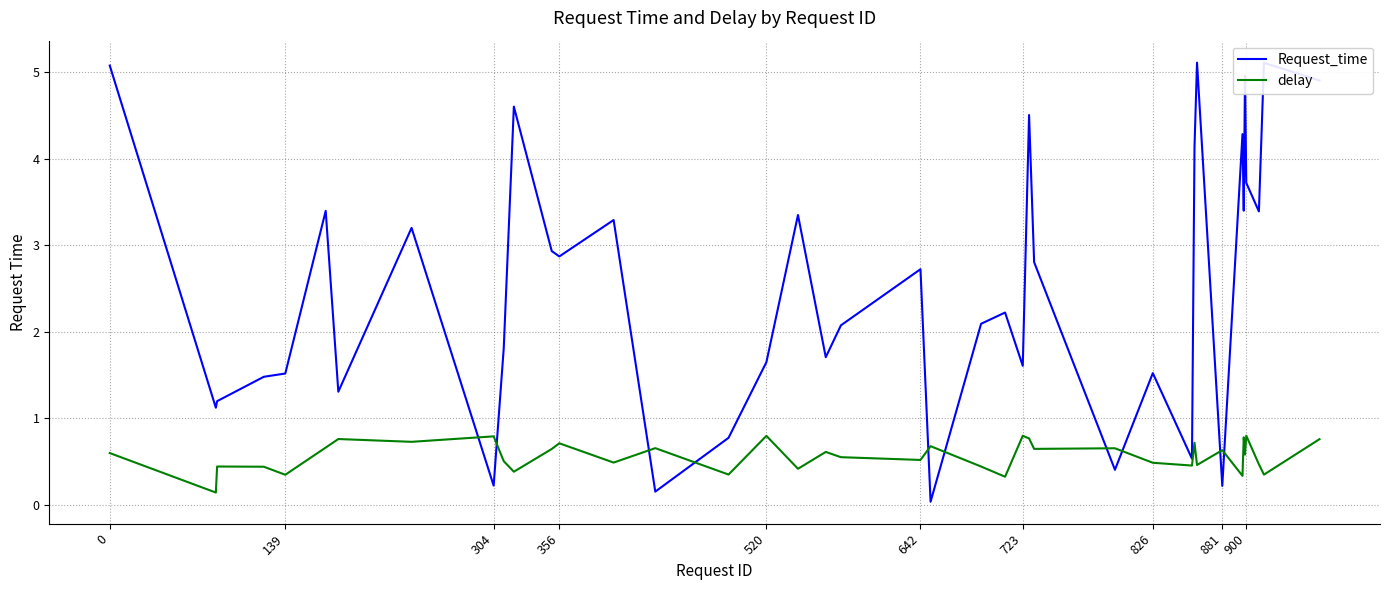

What are all the series names shown in the legend?

Request_time, delay